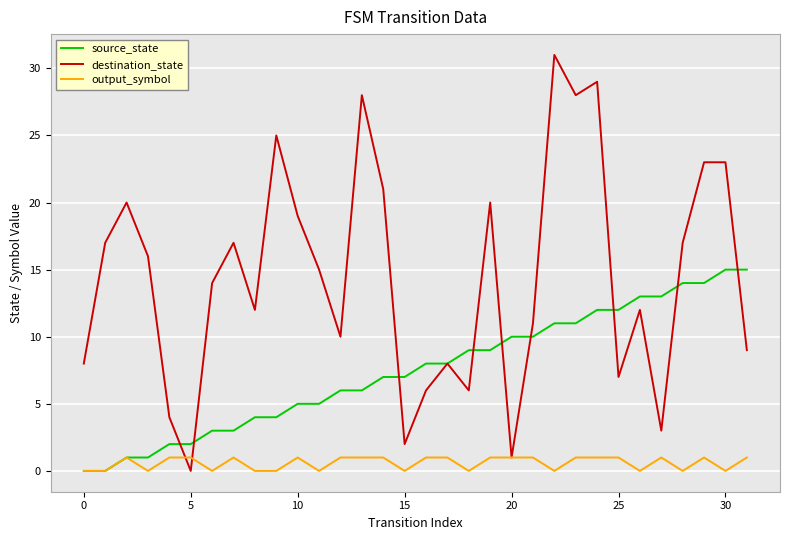

What are all the series names shown in the legend?

source_state, destination_state, output_symbol